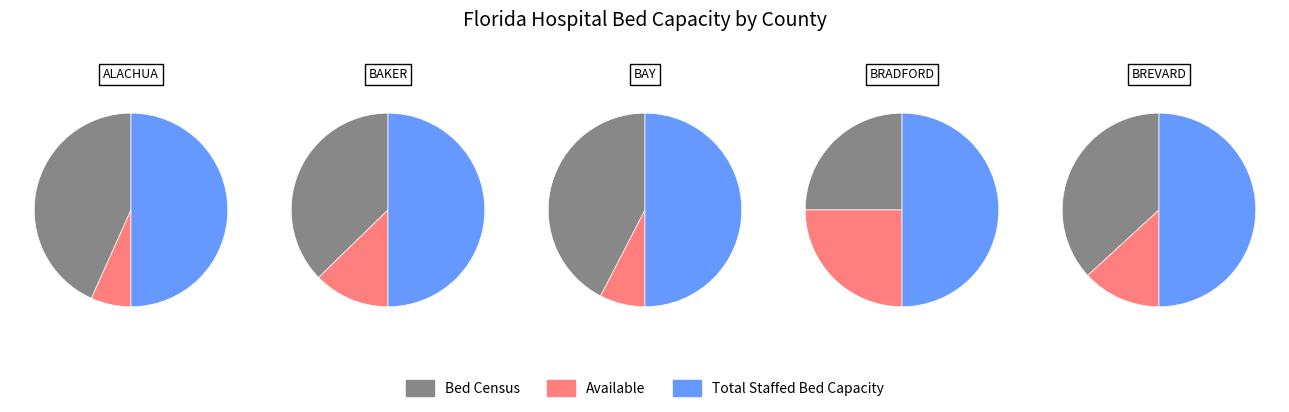

True or false: 4 accounts for 30% of the total.

False